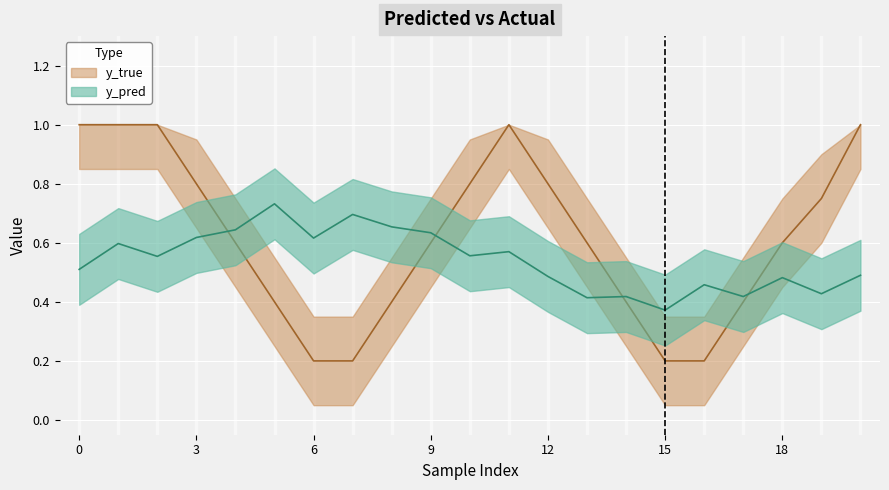

Which series has the largest range (max minus min)?

y_true